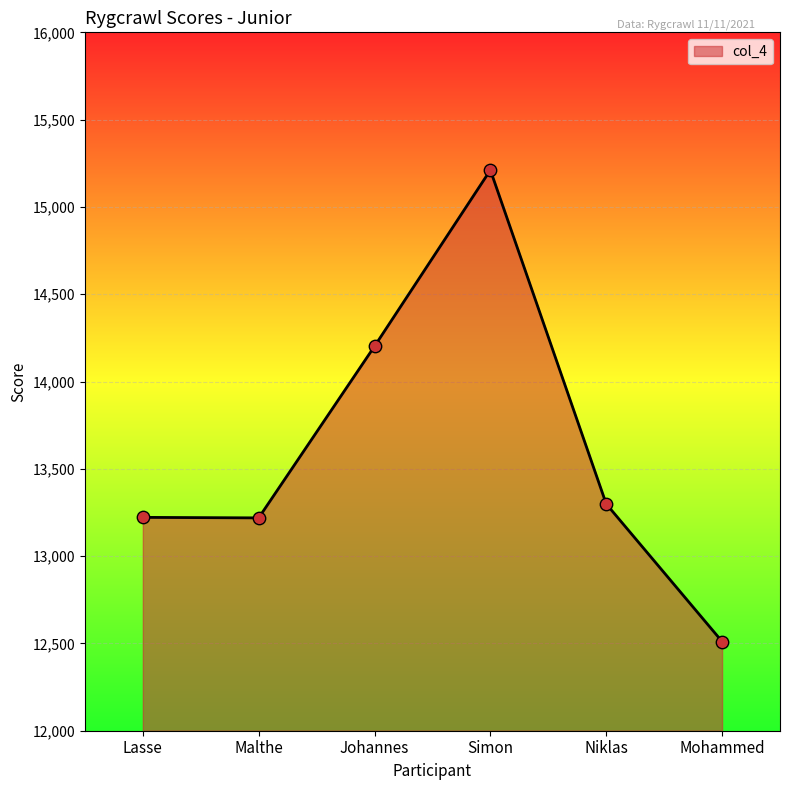

What is the change in value from Niklas to Mohammed?

-788